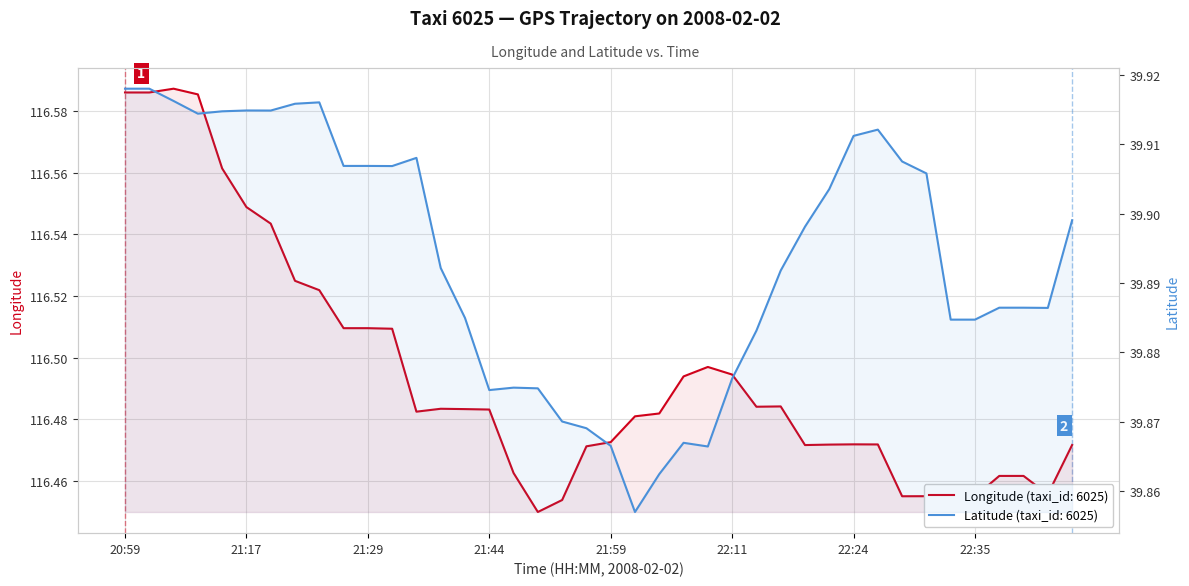

What is the label of the 28th point from the left?

22:16